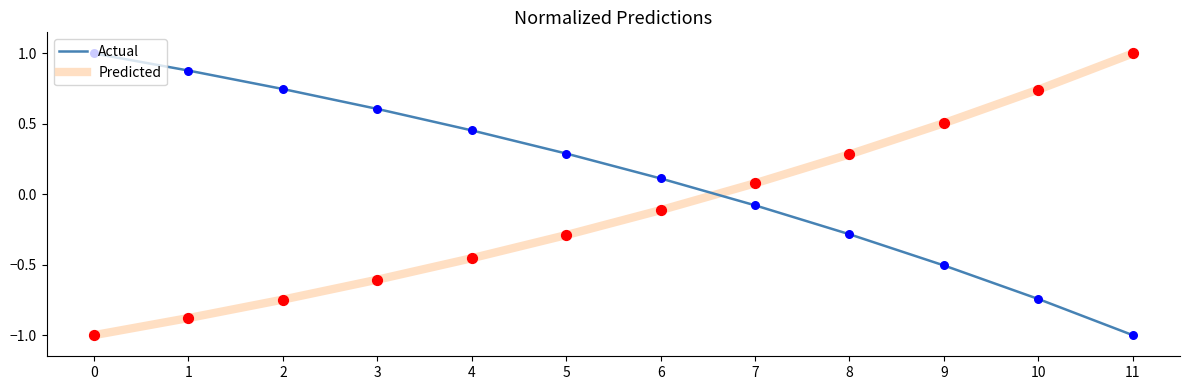

Is the value of Actual at 11 greater than the value of Predicted at 10?

No